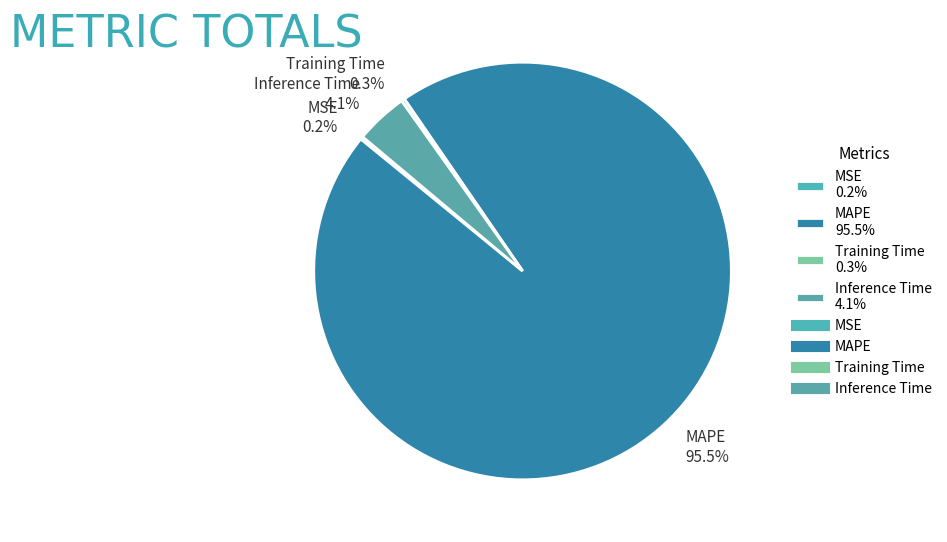

Do Inference Time 4.1% and MAPE 95.5% together represent more than half of the pie?

Yes